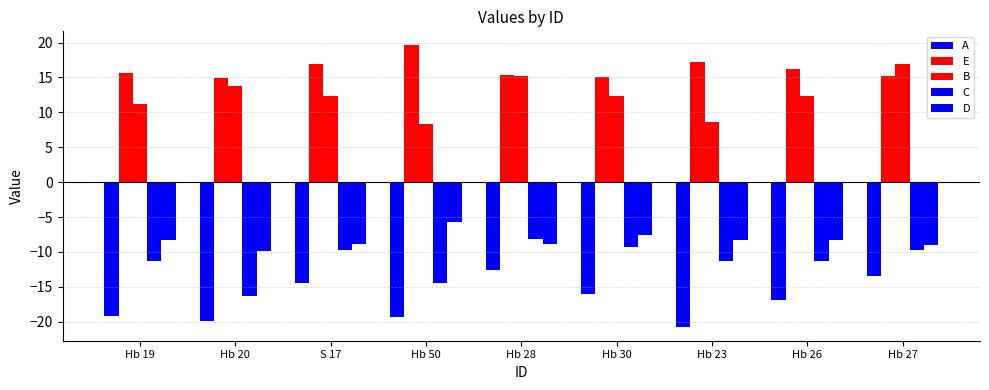

How many groups of bars are there?

9